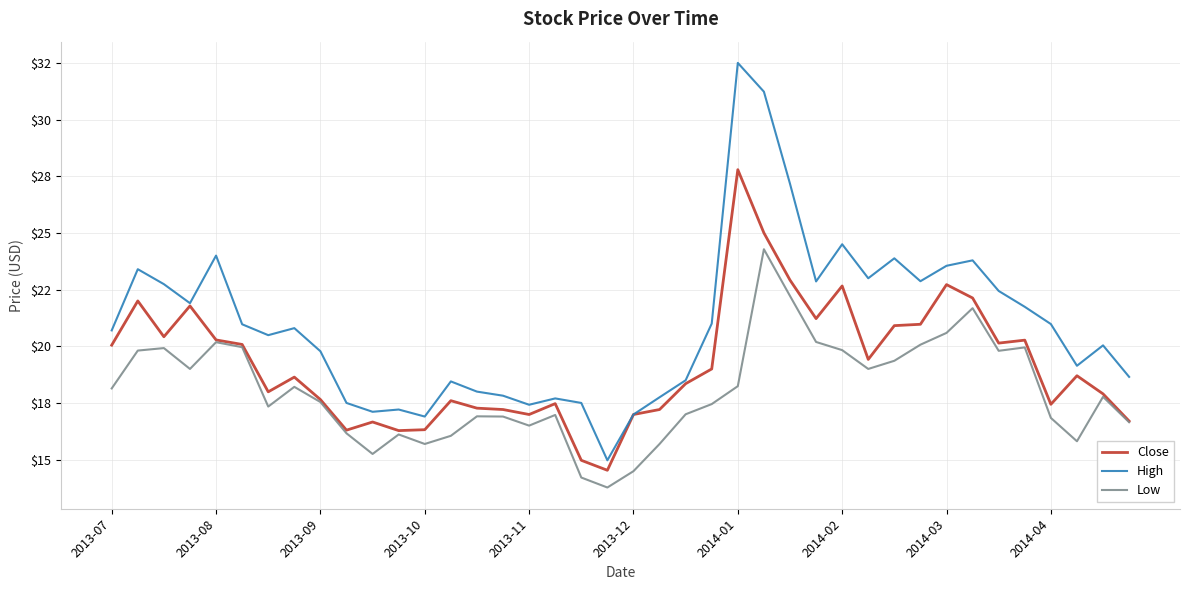

Does the chart have visible grid lines?

Yes